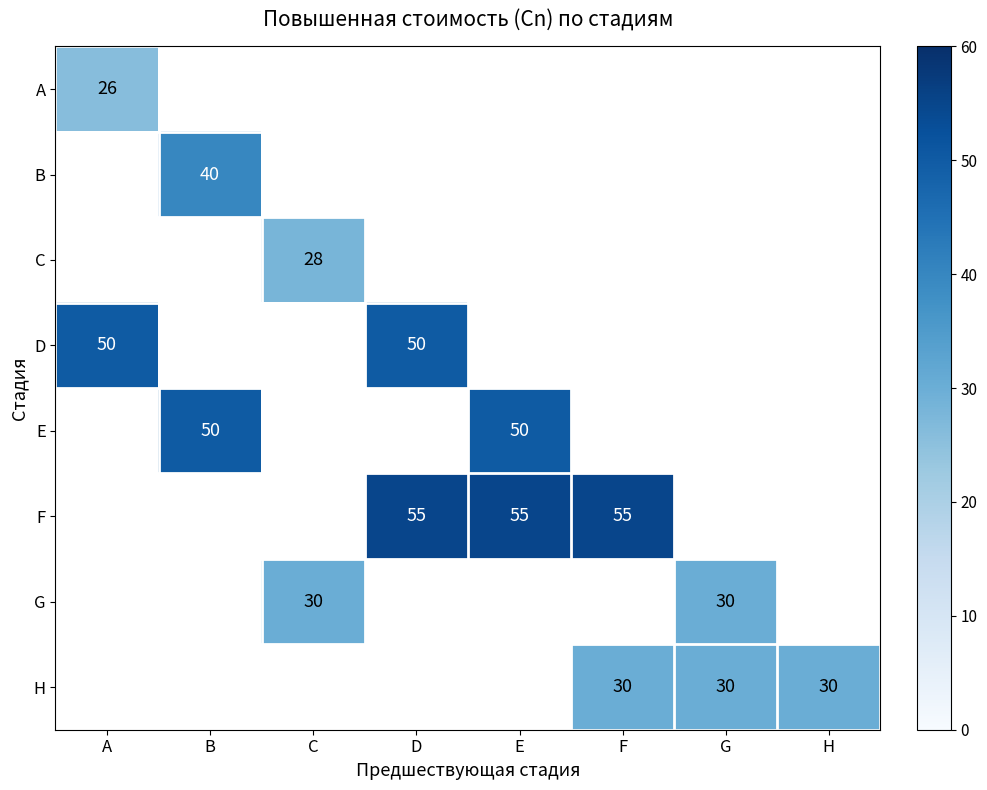

Is it true that E equals 86 at B?

False